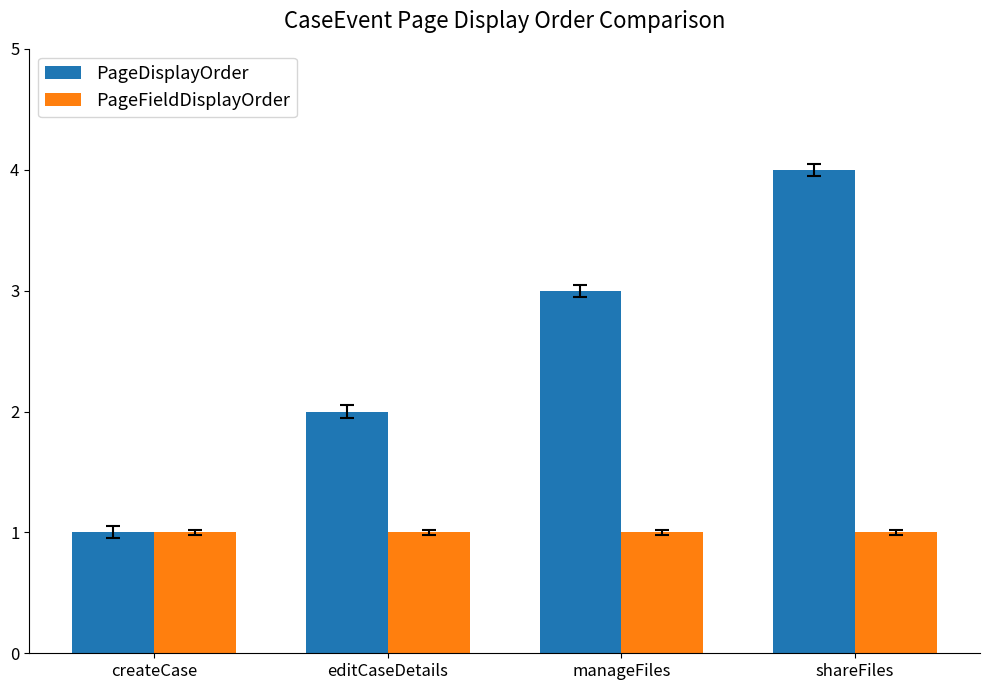

Count the PageDisplayOrder values in the range 2 to 4.

3